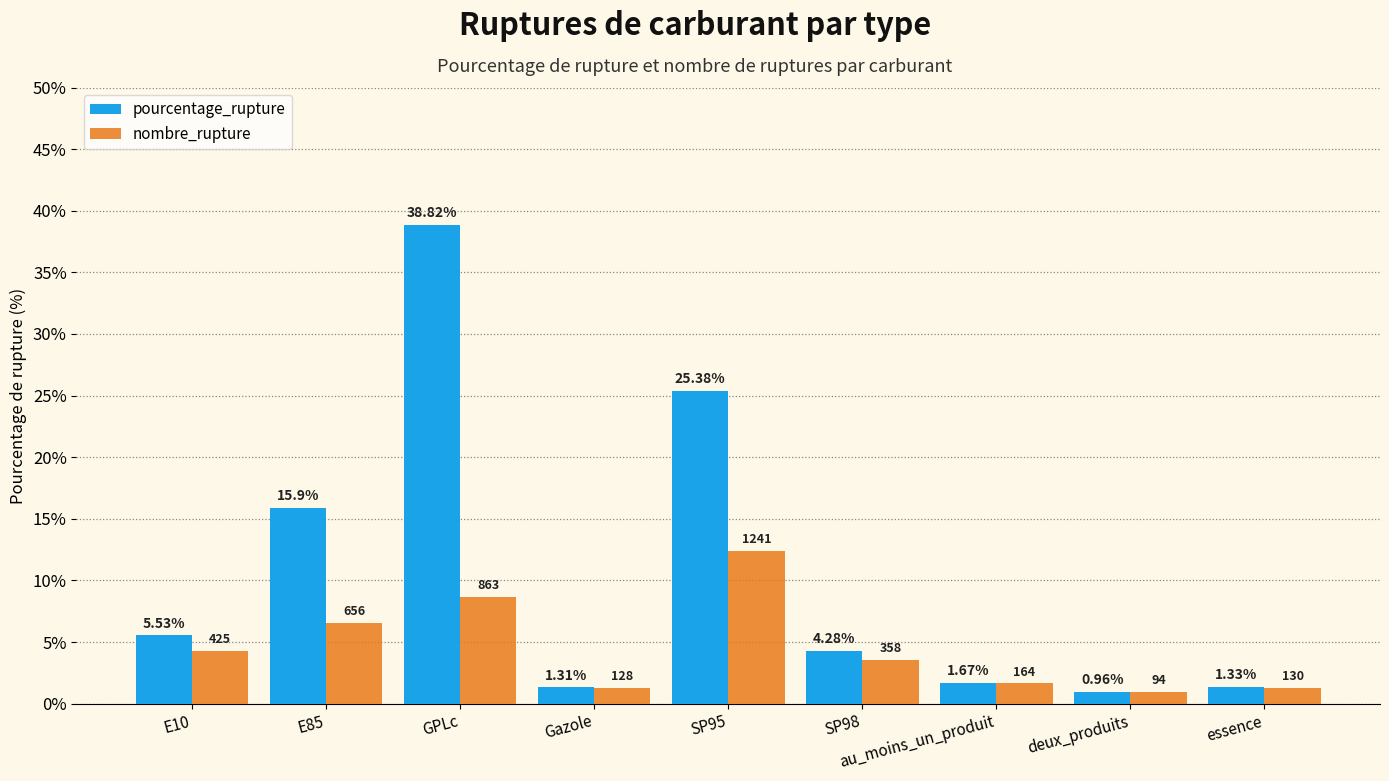

What is the label of the 8th bar from the right?

E85